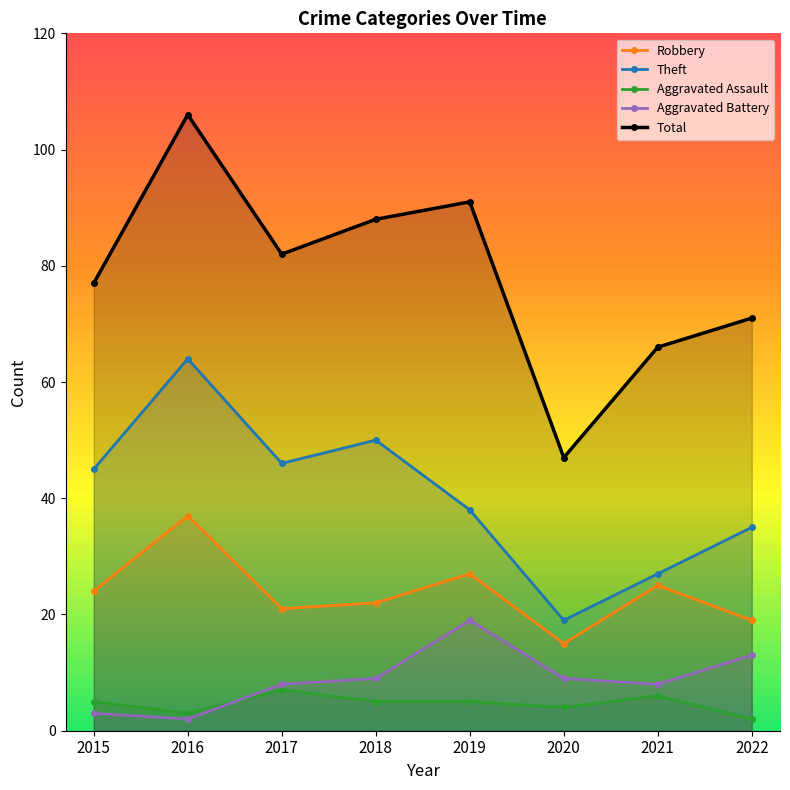

What is the value of the Theft point at the 1st from the left?

45